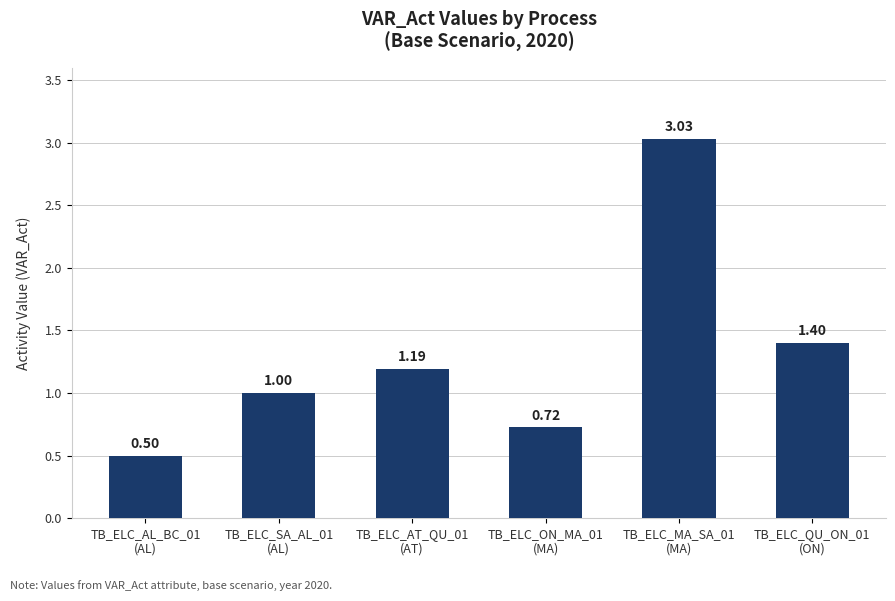

What is the sum of all values?

7.8